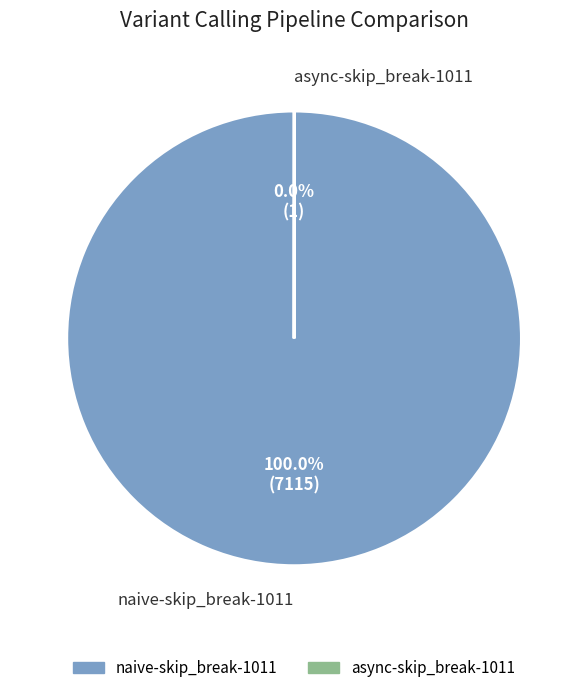

Which slice is the largest?

naive-skip_break-1011